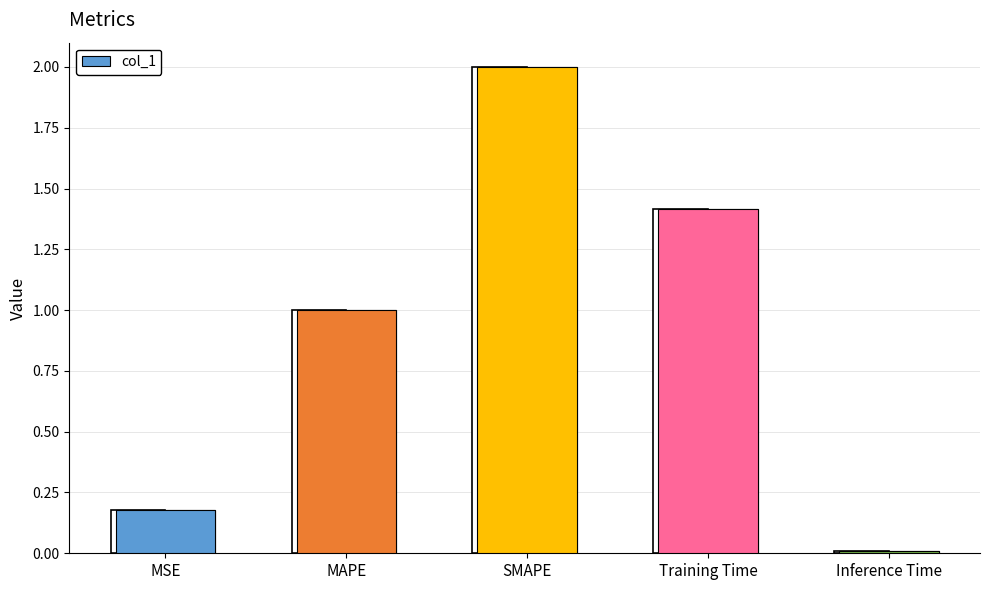

What value does the data have at SMAPE?

2.0